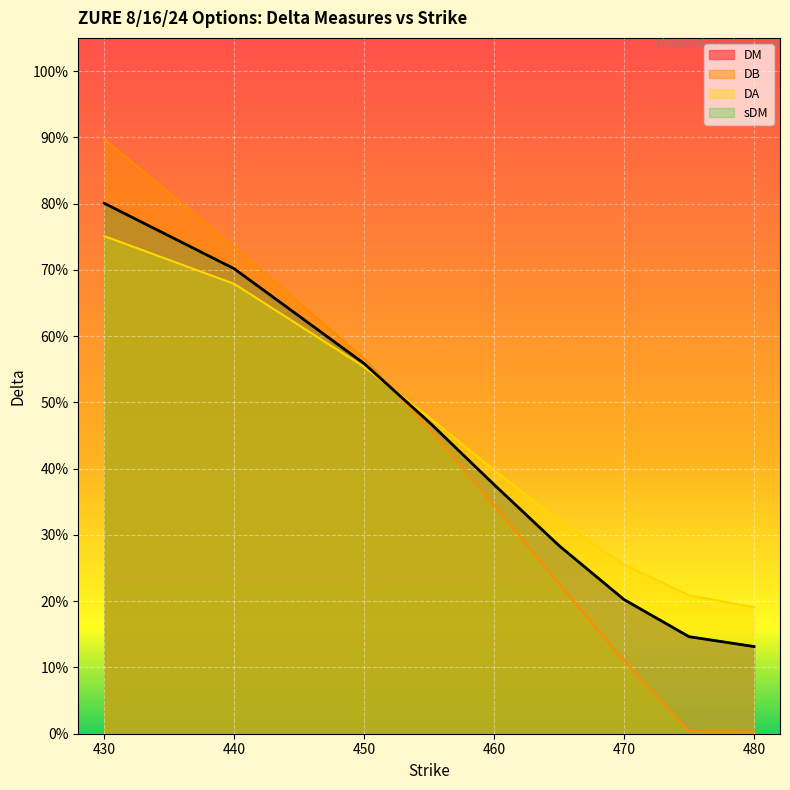

What is the spread (max minus min) of values at 475?

0.2